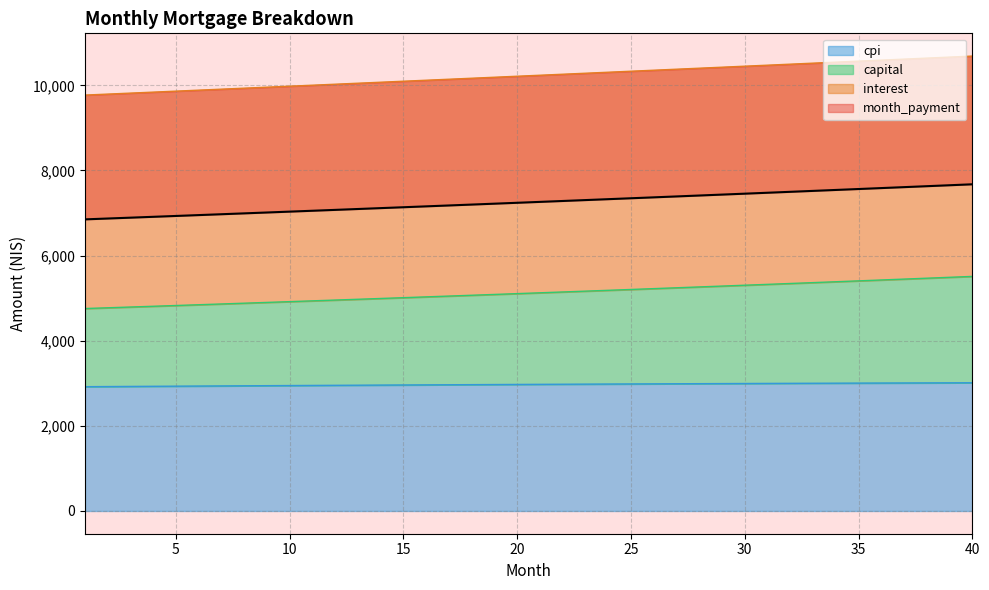

What is the sum of the month_payment values at 10 and 7?

14004.0